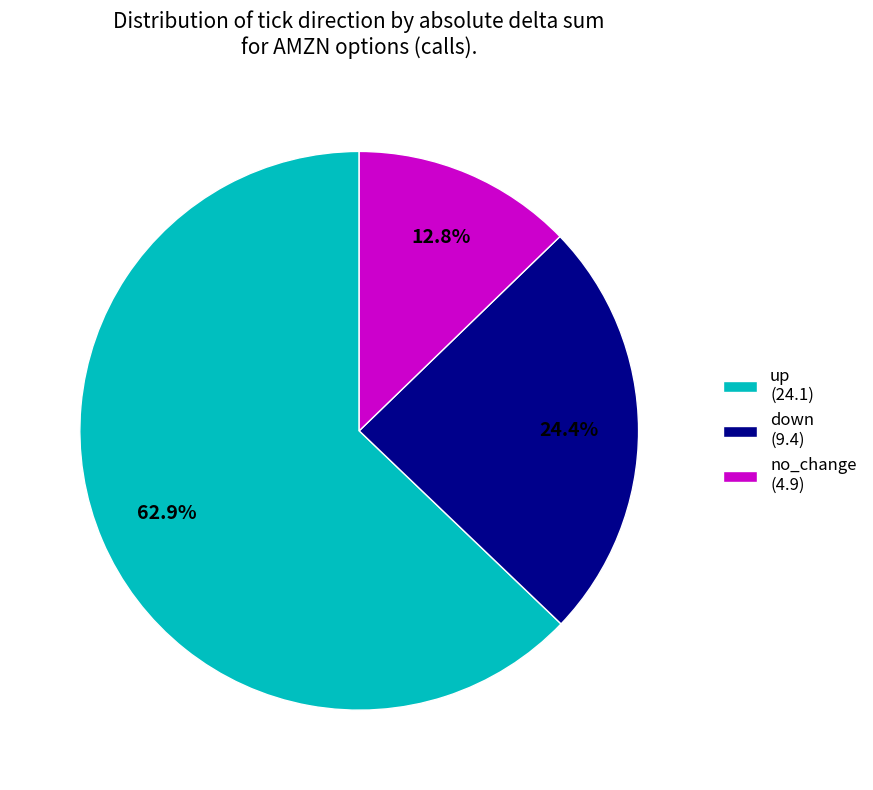

How many slices are in this pie chart?

3